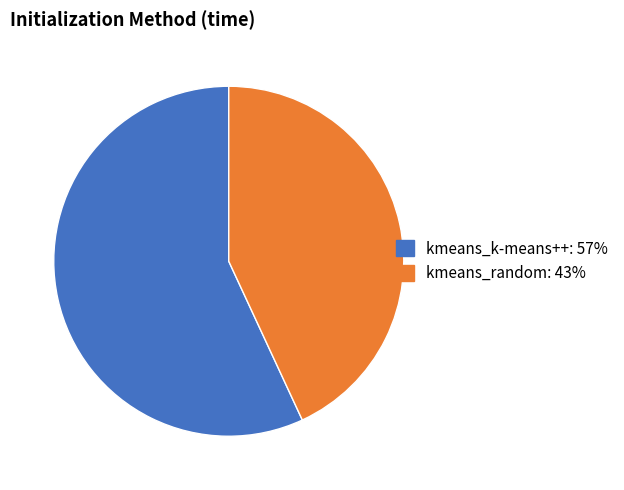

What is the ratio of the value at kmeans_k-means++ to the value at kmeans_random?

1.3